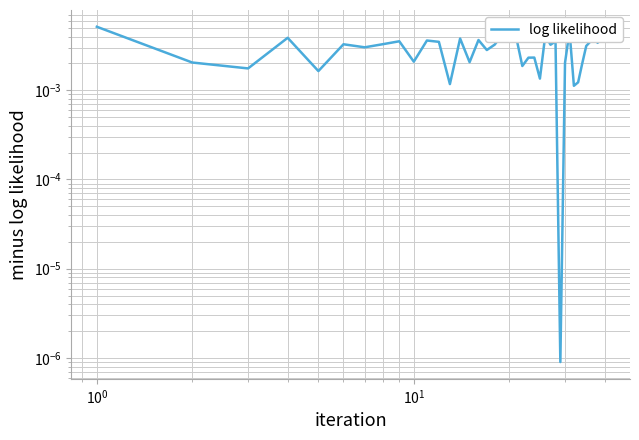

Is it true that the value at 18 is 0.0?

False